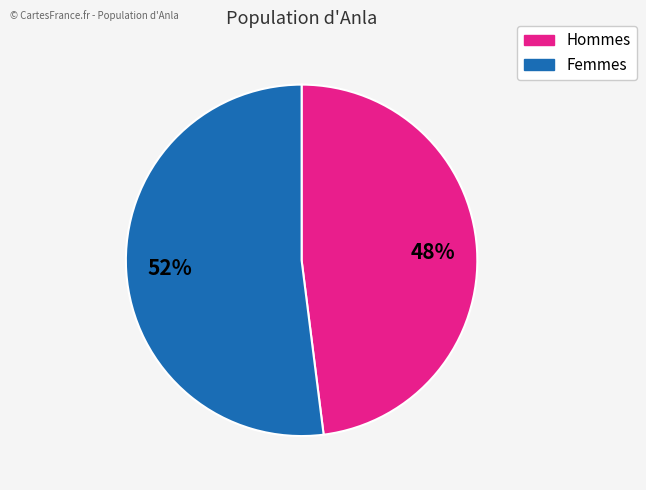

How many segments does this pie chart have?

2